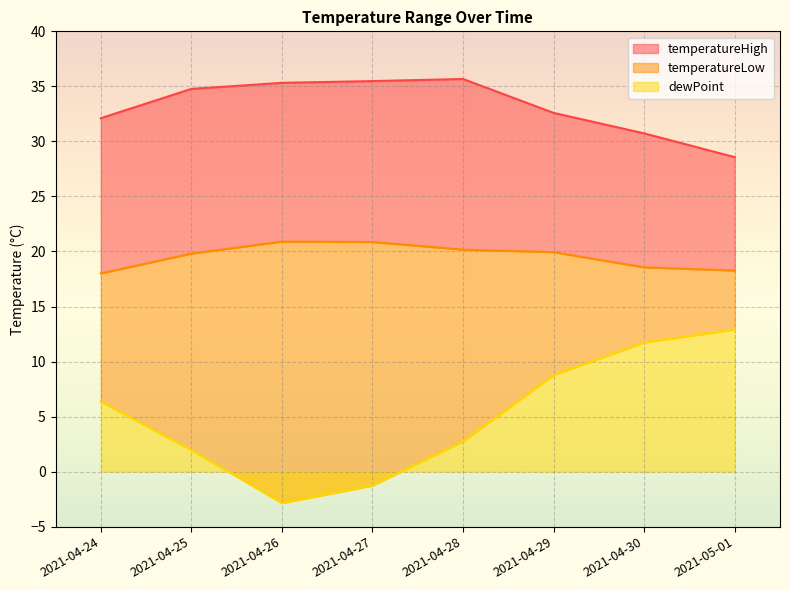

Reading left to right, transcribe all the data shown in this chart.

temperatureHigh: 2021-04-24=32.1	2021-04-25=34.8	2021-04-26=35.3	2021-04-27=35.5	2021-04-28=35.7	2021-04-29=32.6	2021-04-30=30.7	2021-05-01=28.6
temperatureLow: 2021-04-24=18.0	2021-04-25=19.8	2021-04-26=20.9	2021-04-27=20.9	2021-04-28=20.2	2021-04-29=19.9	2021-04-30=18.6	2021-05-01=18.3
dewPoint: 2021-04-24=6.4	2021-04-25=2.0	2021-04-26=-2.9	2021-04-27=-1.3	2021-04-28=2.8	2021-04-29=8.8	2021-04-30=11.7	2021-05-01=12.9